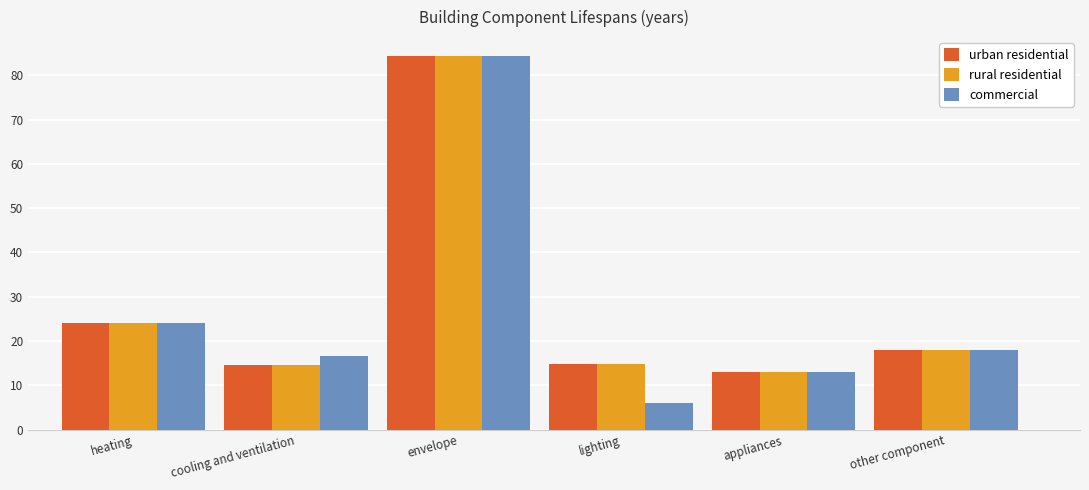

True or false: commercial has a value of 16.6 at cooling and ventilation.

True